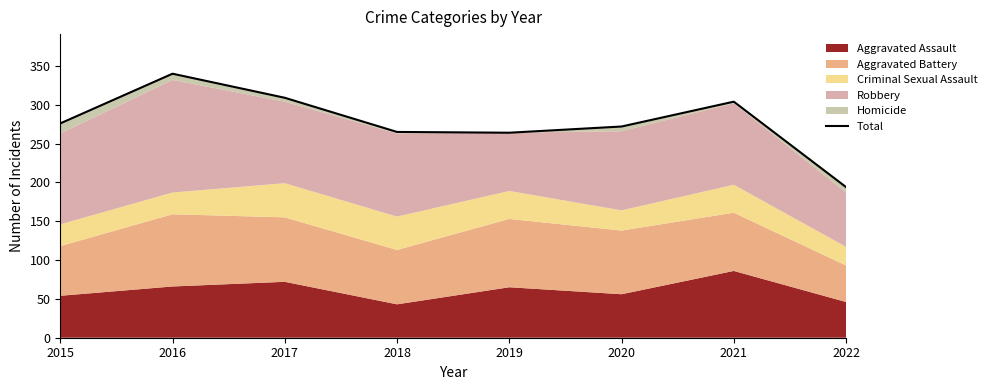

What is the change in value from 2018 to 2019?

-1